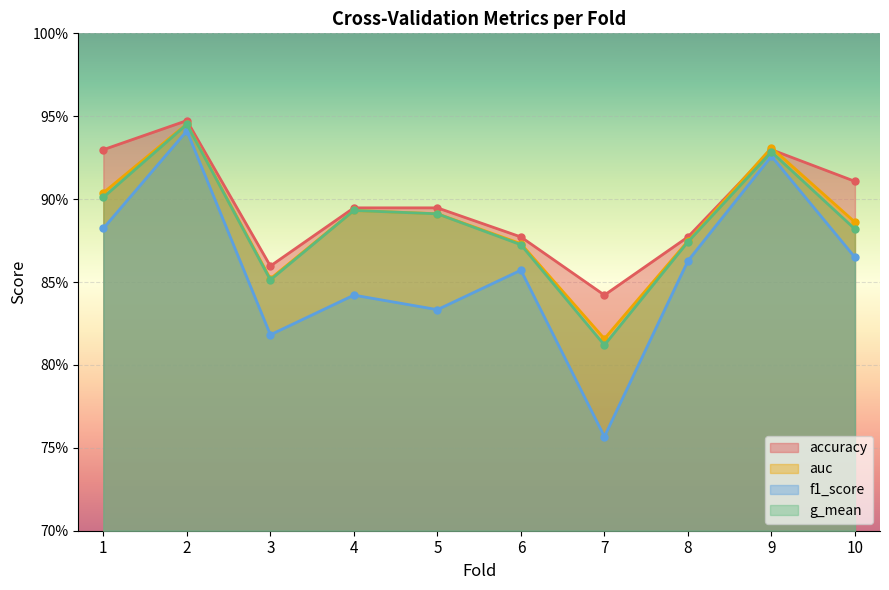

How many interior local valleys does the accuracy series have?

2